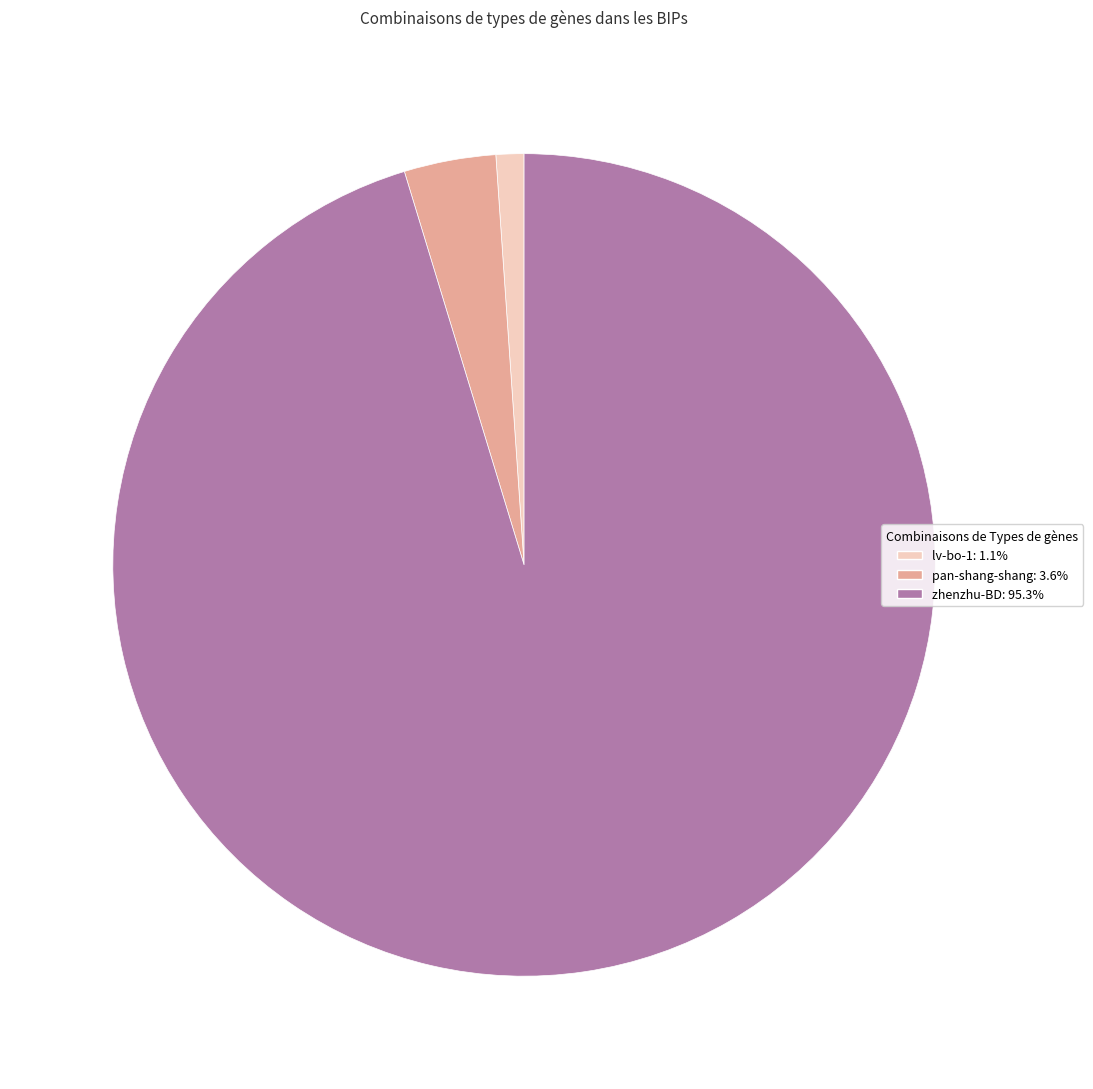

Which slice is the largest?

zhenzhu-BD